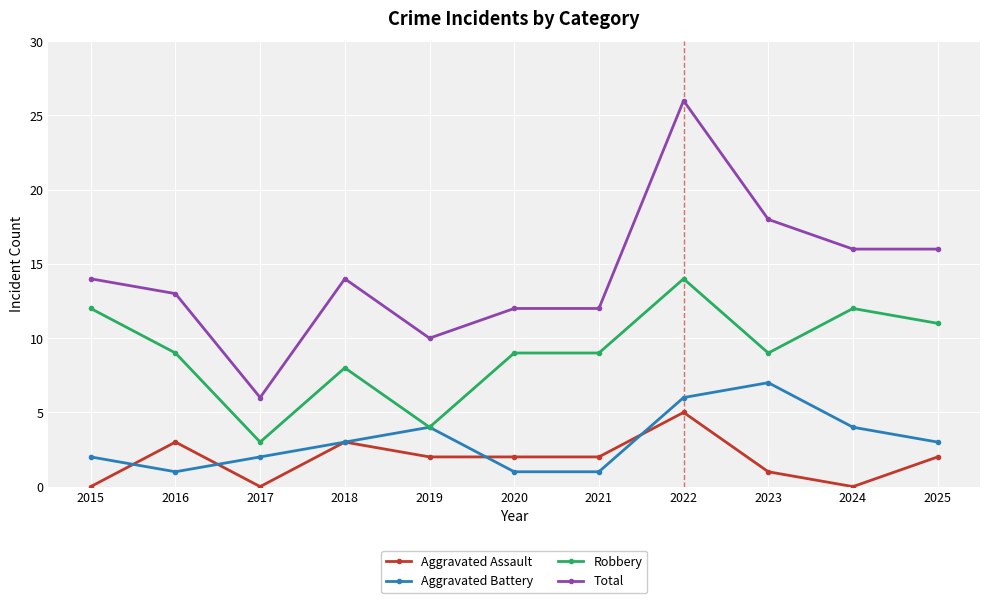

What is the total value across all series at 2017?

11